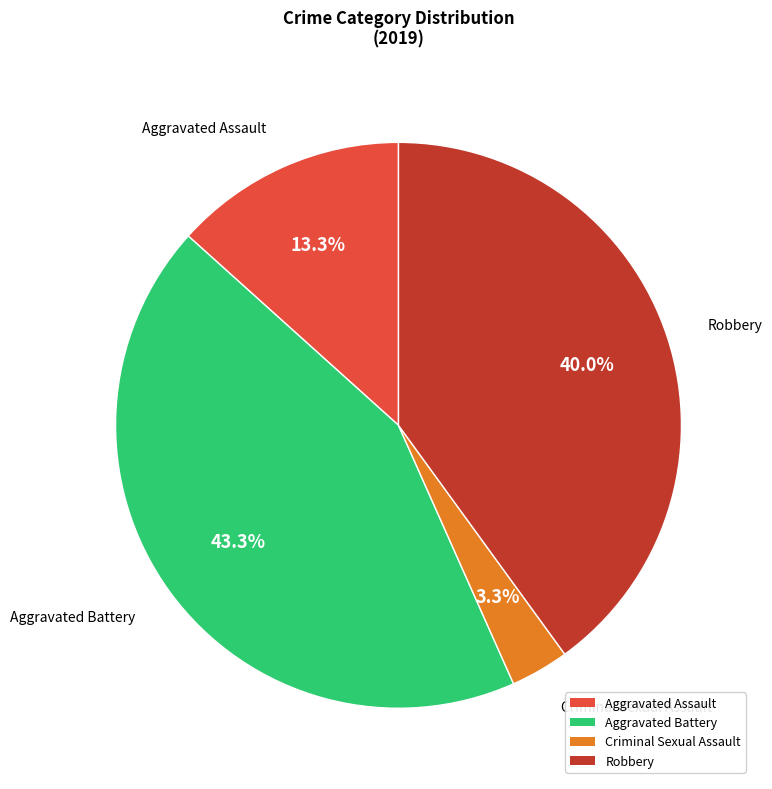

Is Robbery the majority of the pie?

No